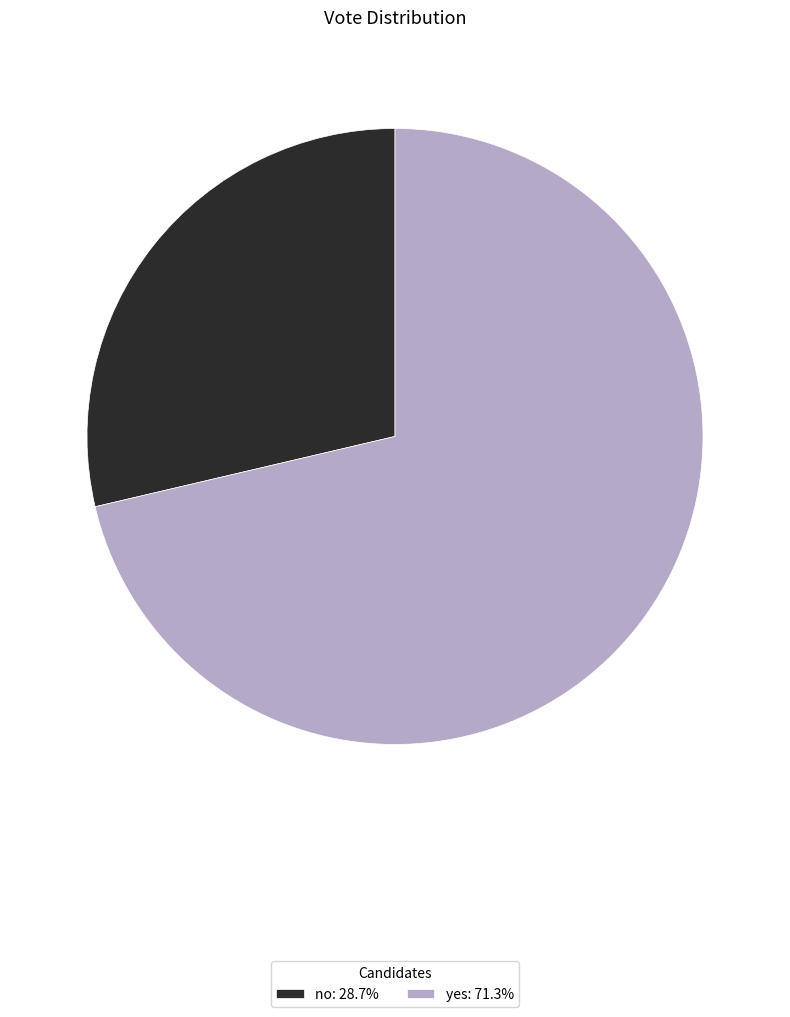

Is the sum of no: 28.7% and yes: 71.3% greater than half?

Yes